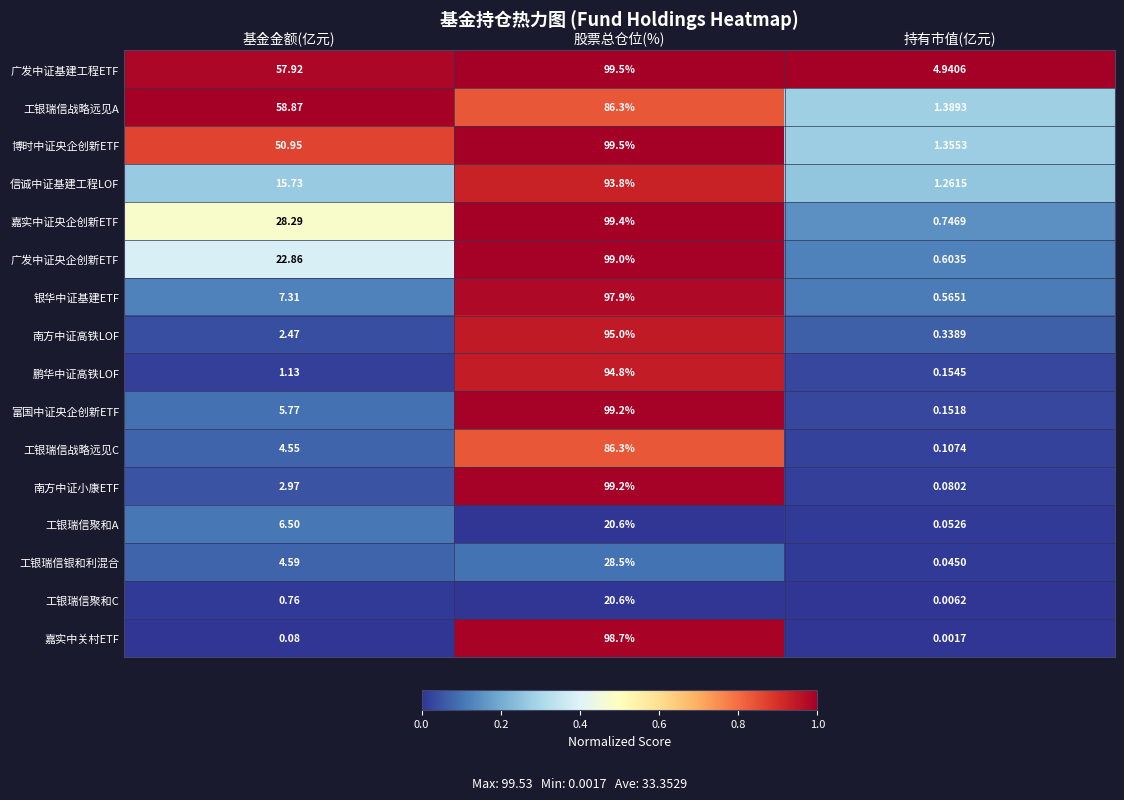

Where does the 富国中证央企创新ETF series first go above 5?

基金金额(亿元)